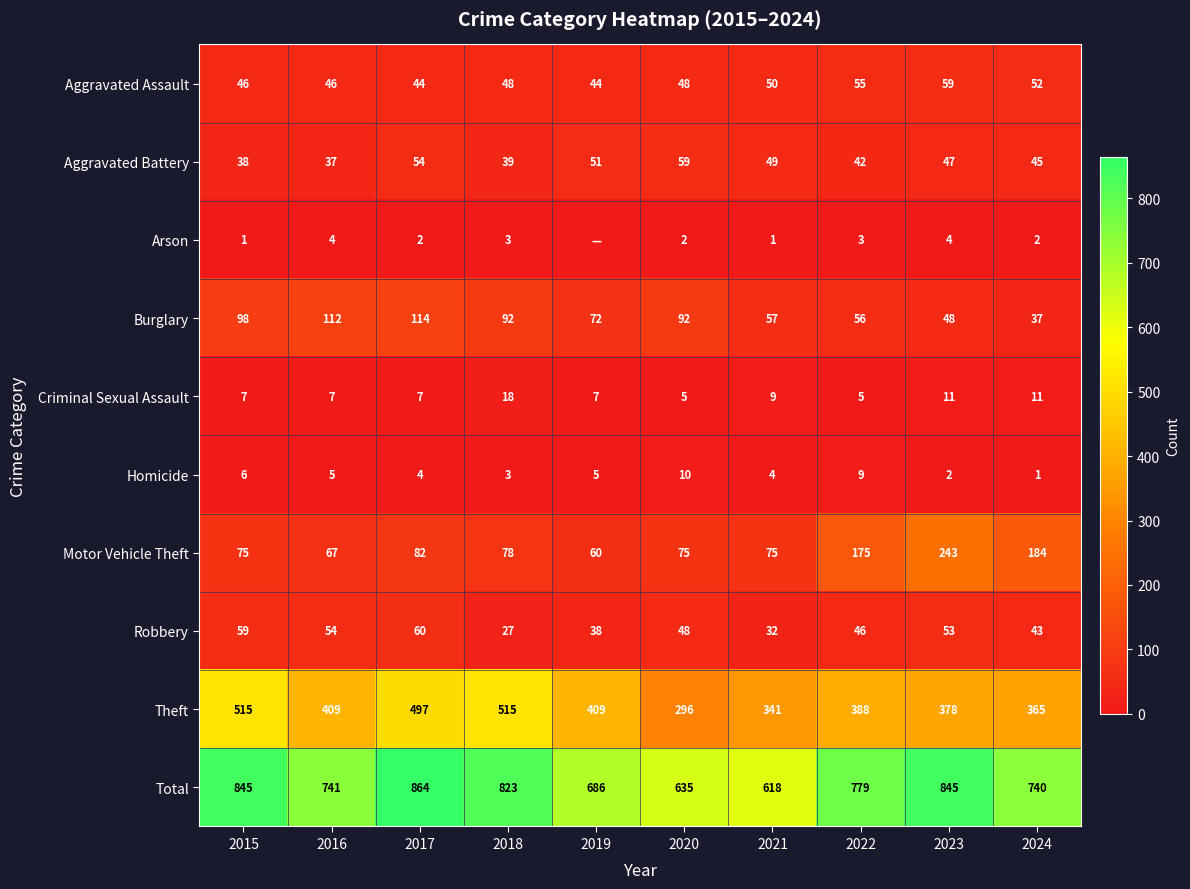

At 2016, list the series in order from smallest to largest.

Arson, Homicide, Criminal Sexual Assault, Aggravated Battery, Aggravated Assault, Robbery, Motor Vehicle Theft, Burglary, Theft, Total